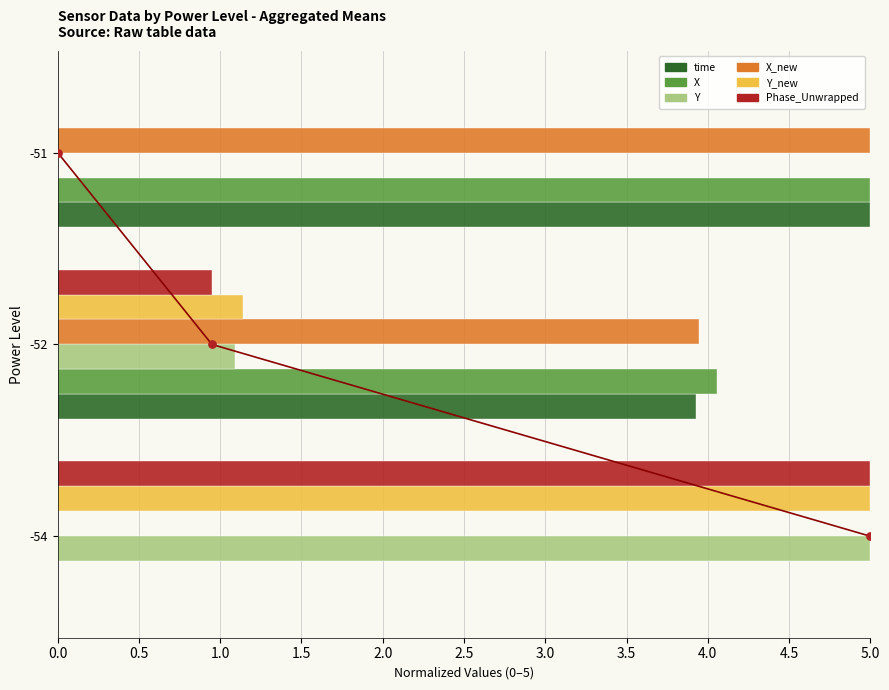

What is the total value across all series at 0.5?

15.1